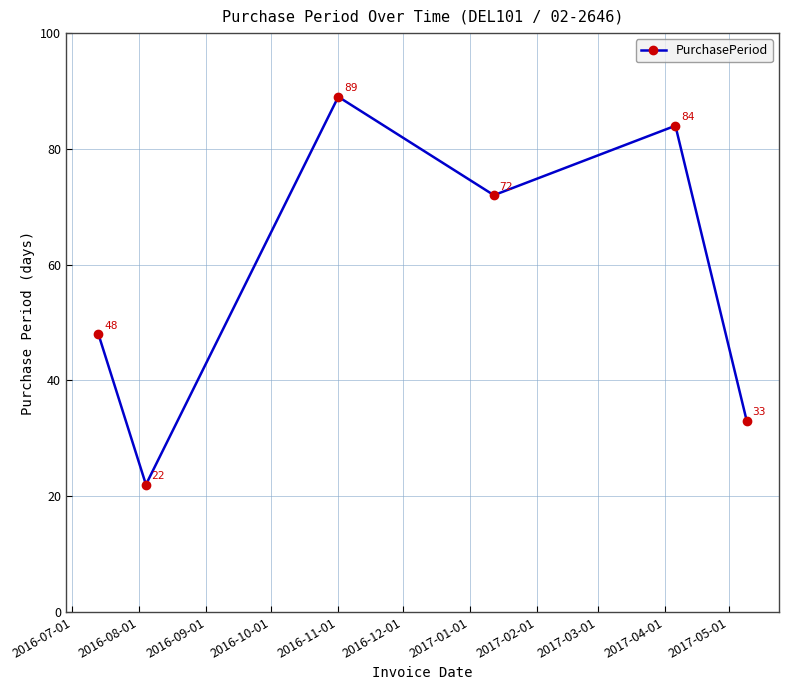

What is the minimum value shown in the chart?

22